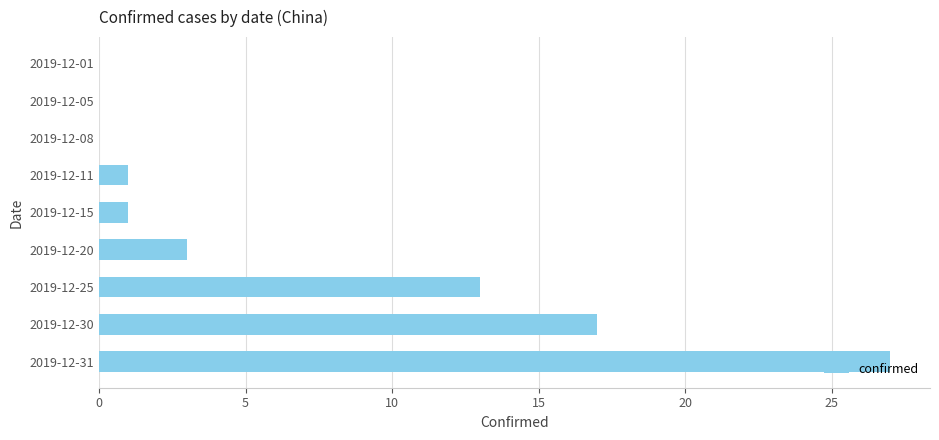

What is the greatest value displayed?

27